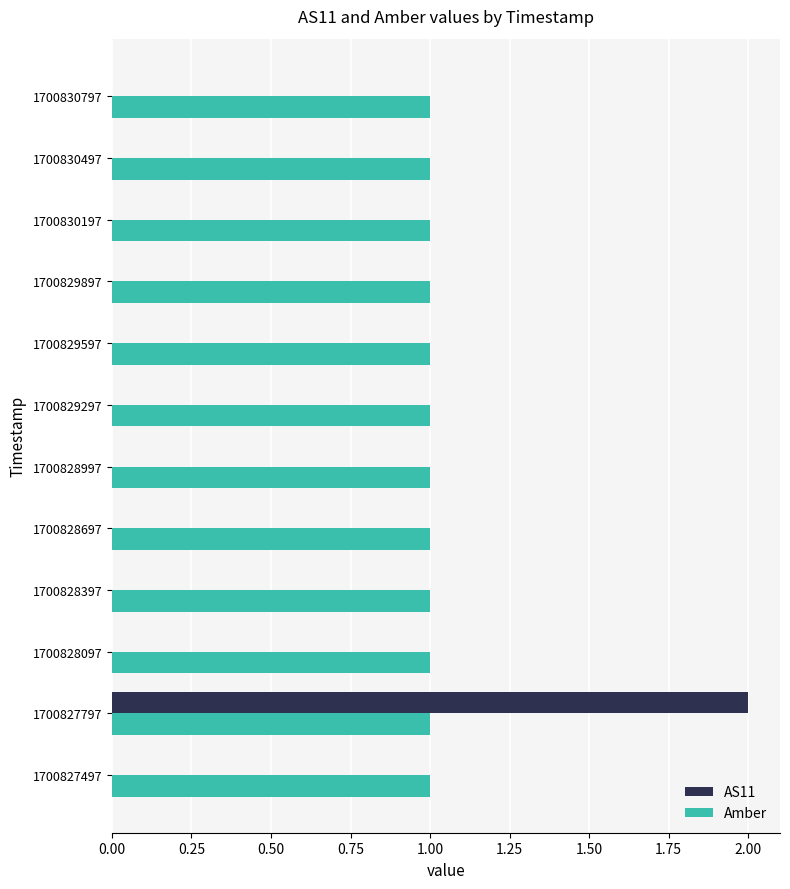

What is the highest value of the AS11 series?

2